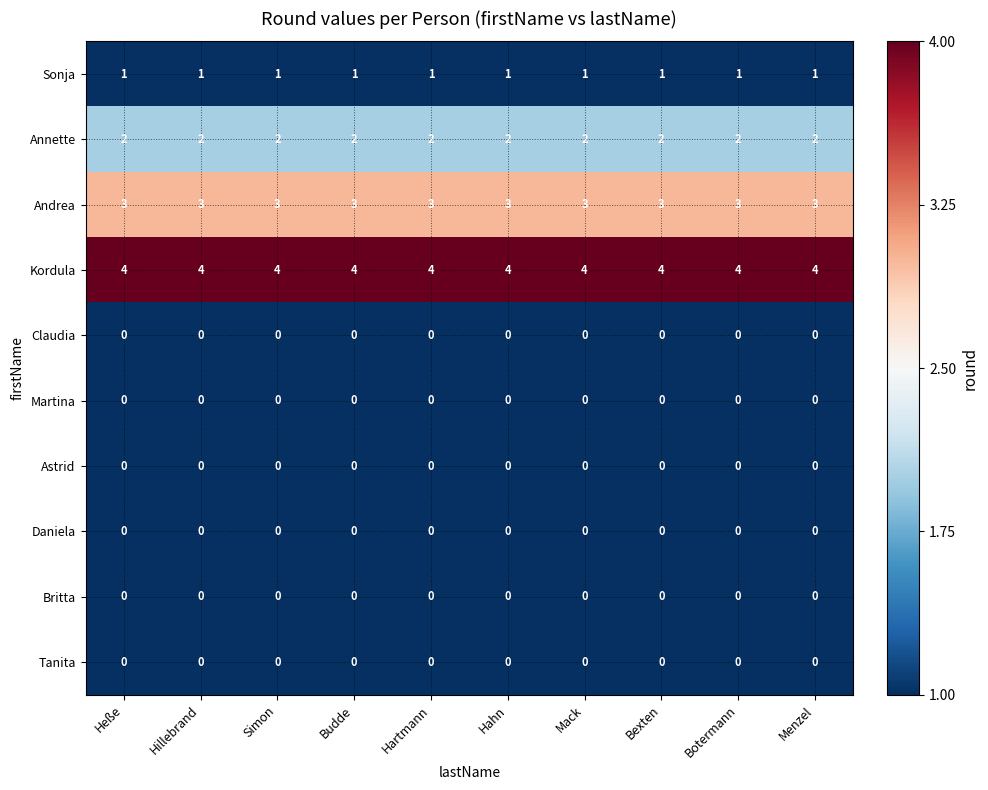

What is the greatest value displayed?

4